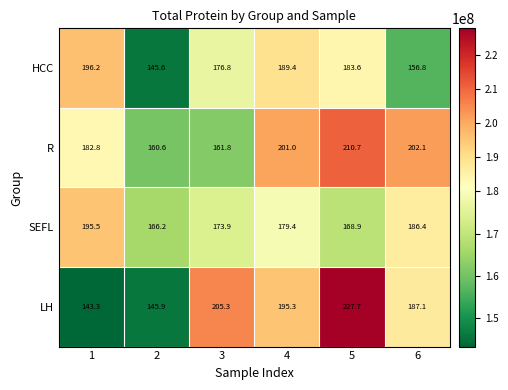

Rank the series at 1 from highest to lowest value.

HCC, SEFL, R, LH